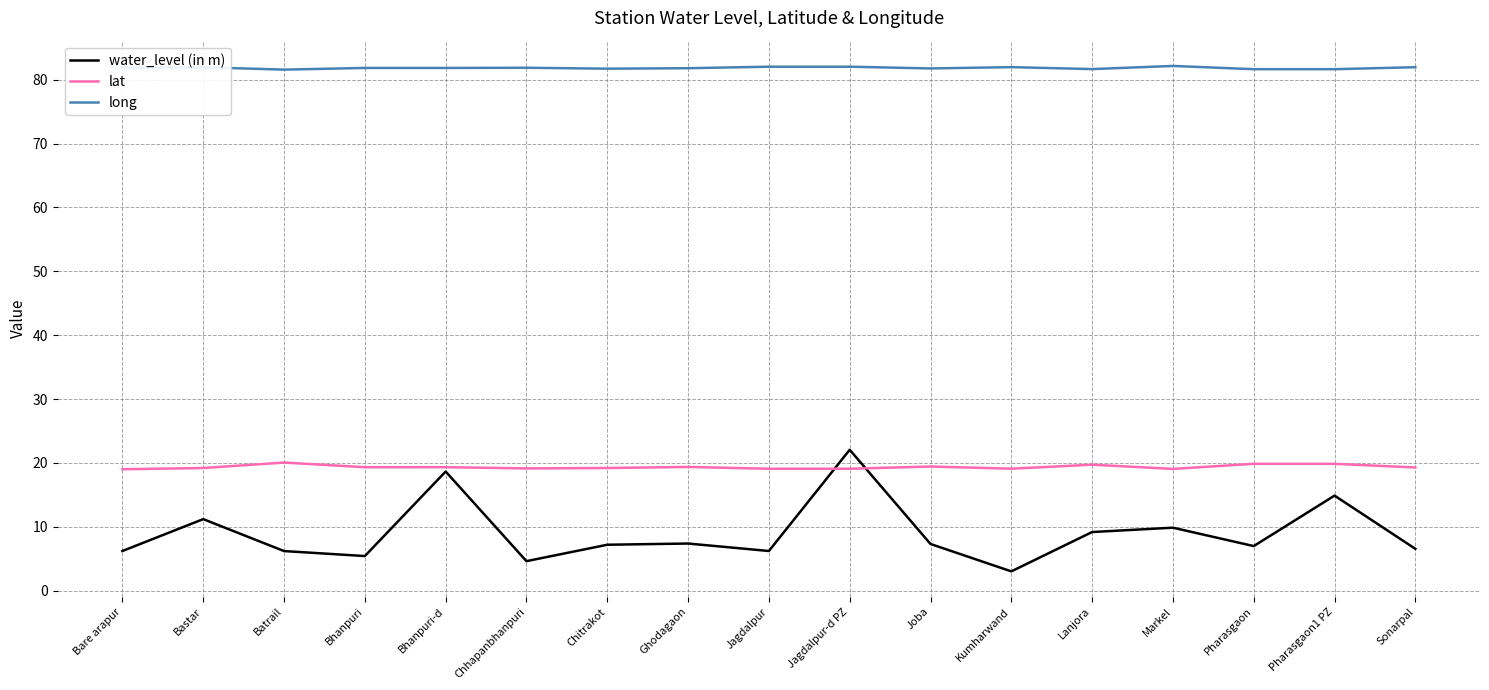

List the series in order of their peak value, lowest first.

lat, water_level (in m), long